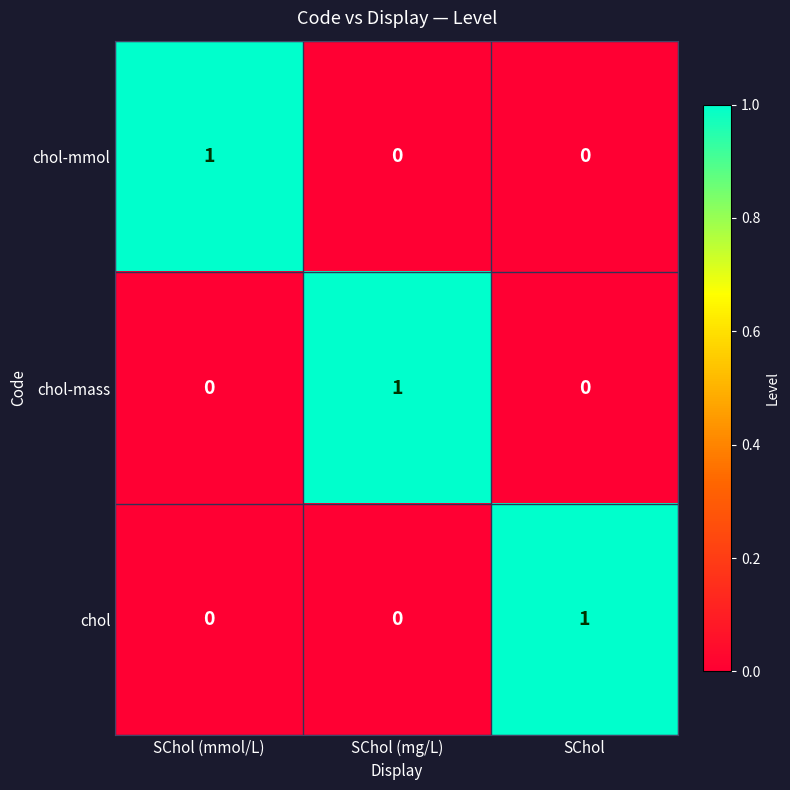

Reading left to right, list all the values displayed in this chart.

chol-mmol: SChol (mmol/L)=1	SChol (mg/L)=0	SChol=0
chol-mass: SChol (mmol/L)=0	SChol (mg/L)=1	SChol=0
chol: SChol (mmol/L)=0	SChol (mg/L)=0	SChol=1